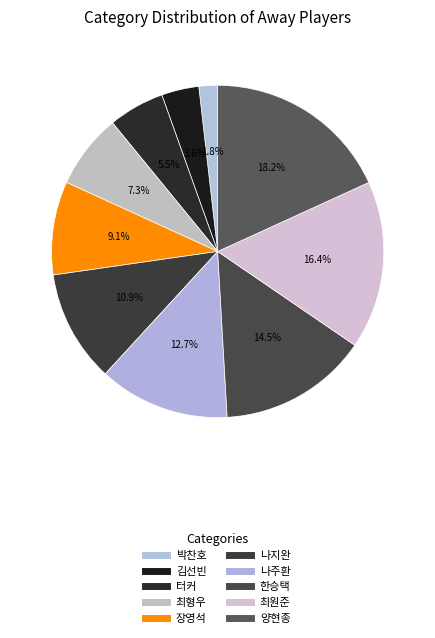

Is the sum of 최원준 and 한승택 greater than half?

No